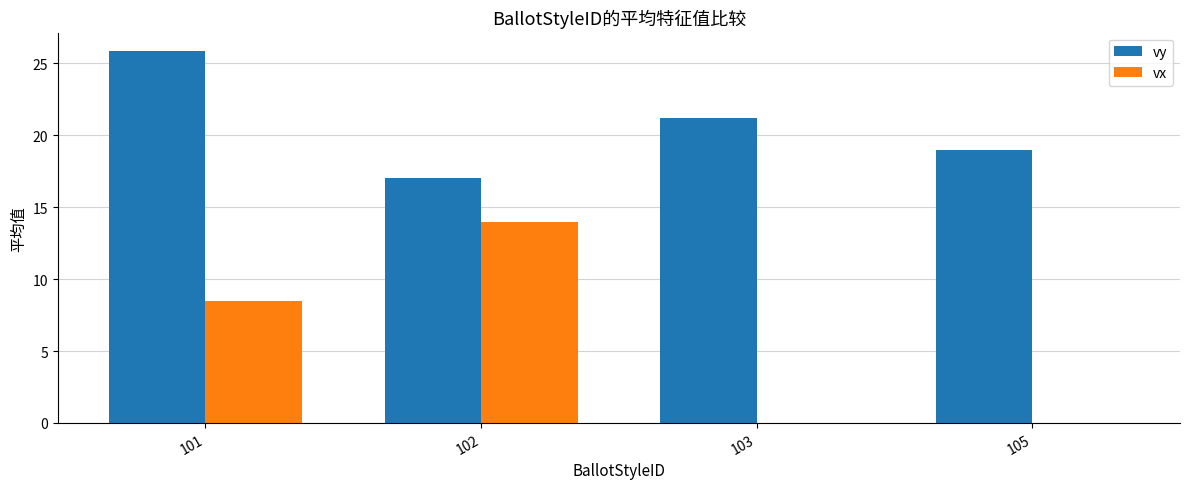

What is the approximate value of vy at 102?

17.0